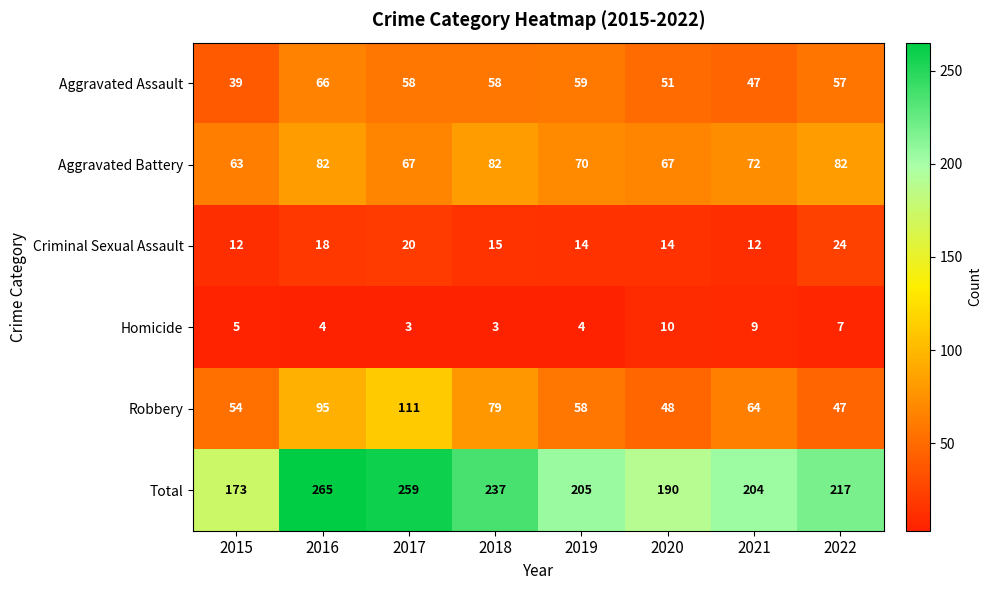

The value of Aggravated Battery at 2018 is 52. True or false?

False